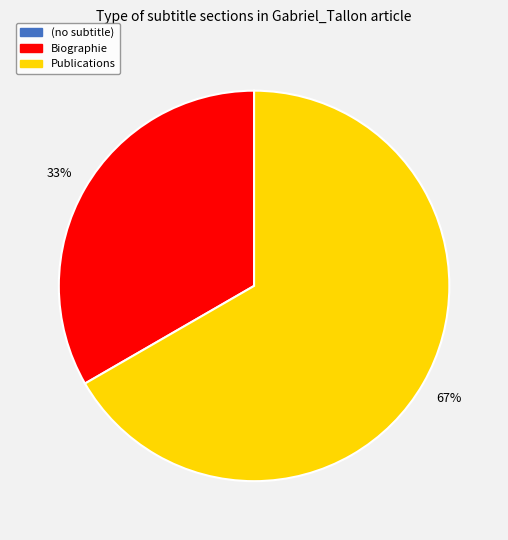

Is it true that Biographie is 33% of the pie?

True